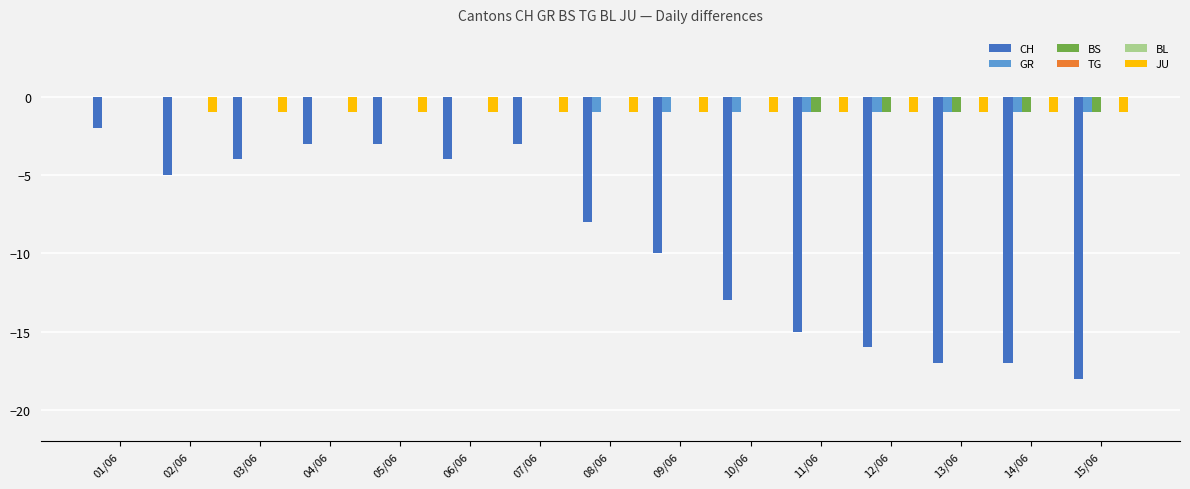

How many data points in CH are above -8?

7